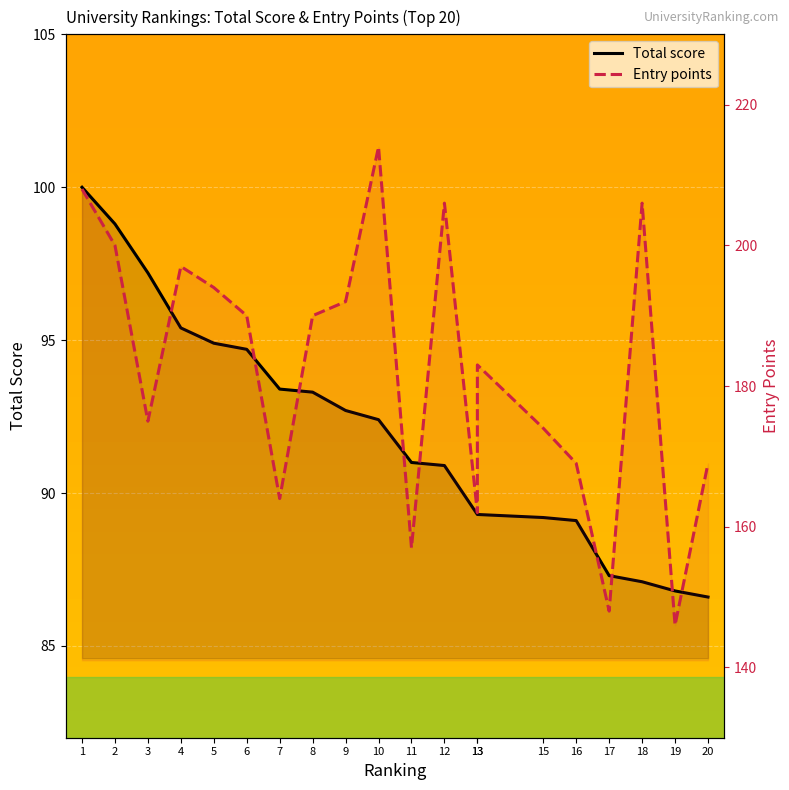

The Entry points series shows 162.0 at 13. True or false?

True